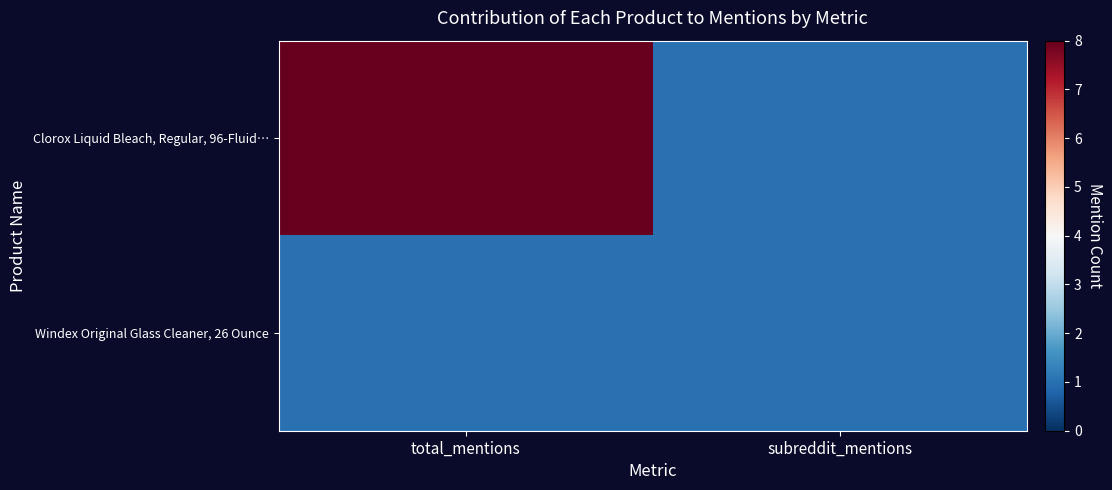

Reading left to right, transcribe all the data shown in this chart.

Clorox Liquid Bleach, Regular, 96-Fluid…: total_mentions=8	subreddit_mentions=1
Windex Original Glass Cleaner, 26 Ounce: total_mentions=1	subreddit_mentions=1